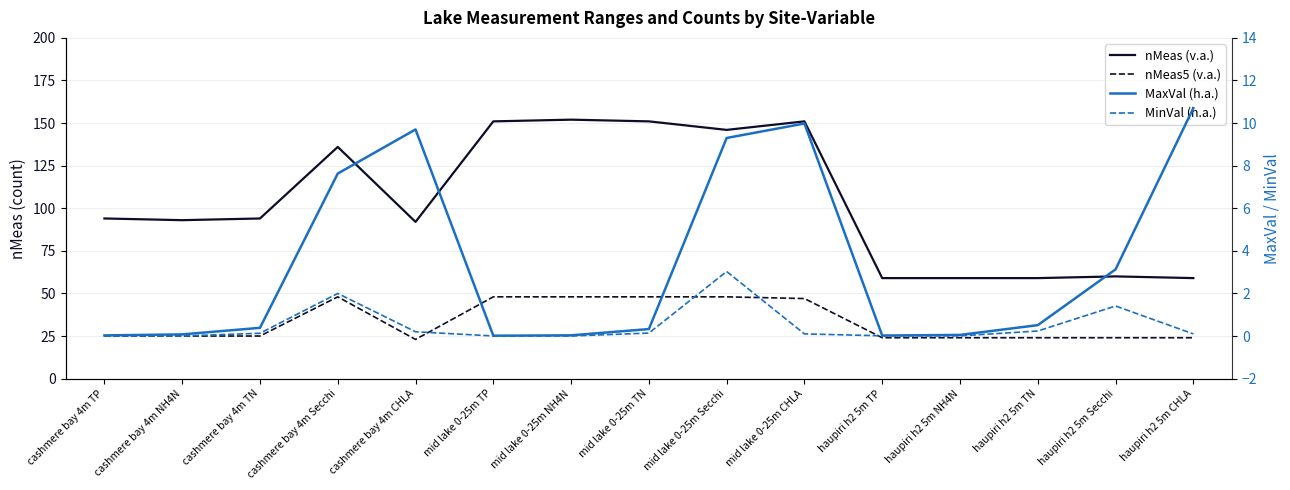

In nMeas (v.a.), how many points are lower than both neighbors (excluding endpoints)?

3